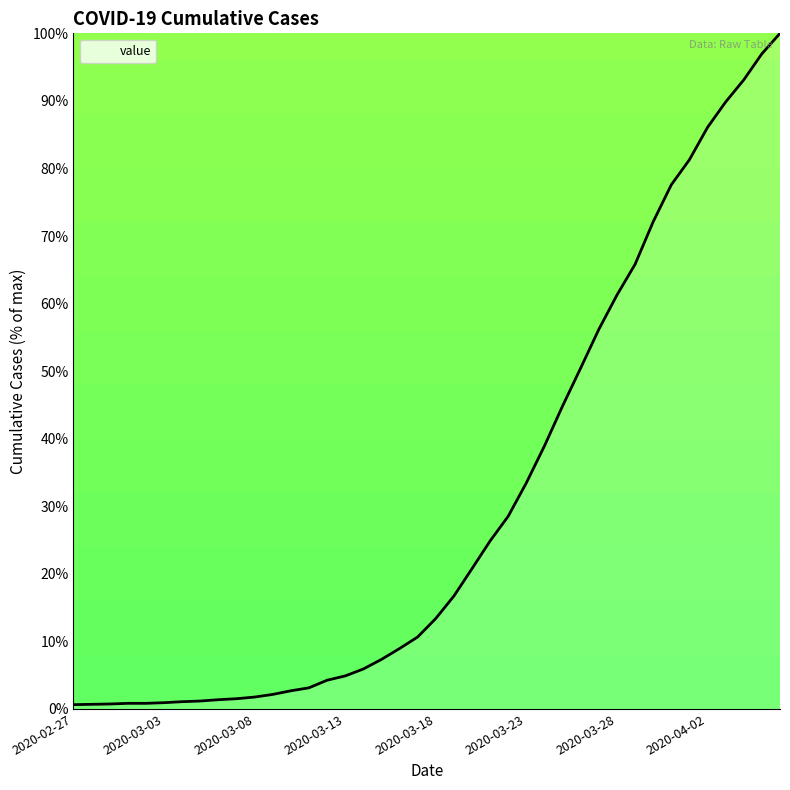

What is the difference between the maximum and minimum values?

99.4